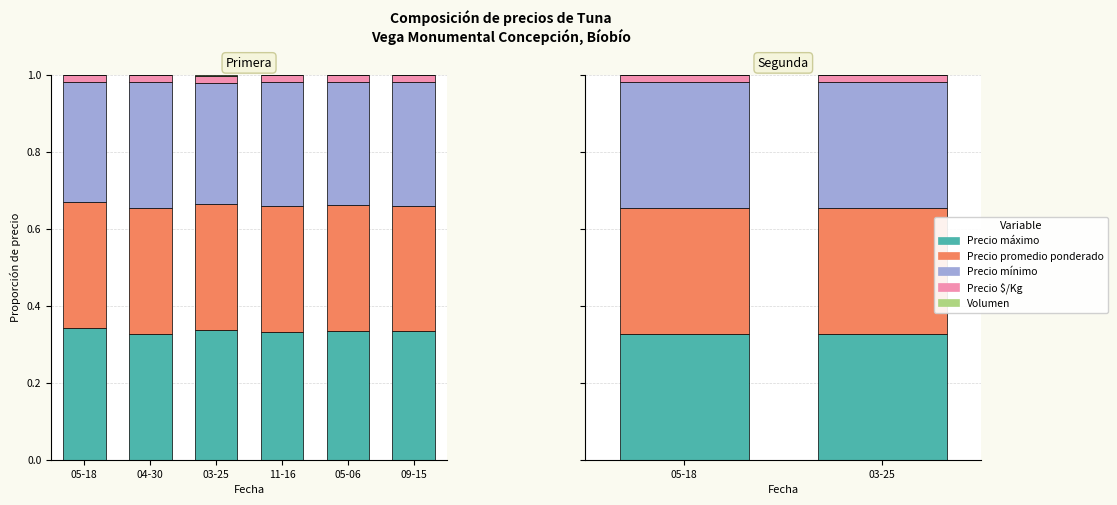

What are all the series names shown in the legend?

Precio máximo, Precio promedio ponderado, Precio mínimo, Precio $/Kg, Volumen